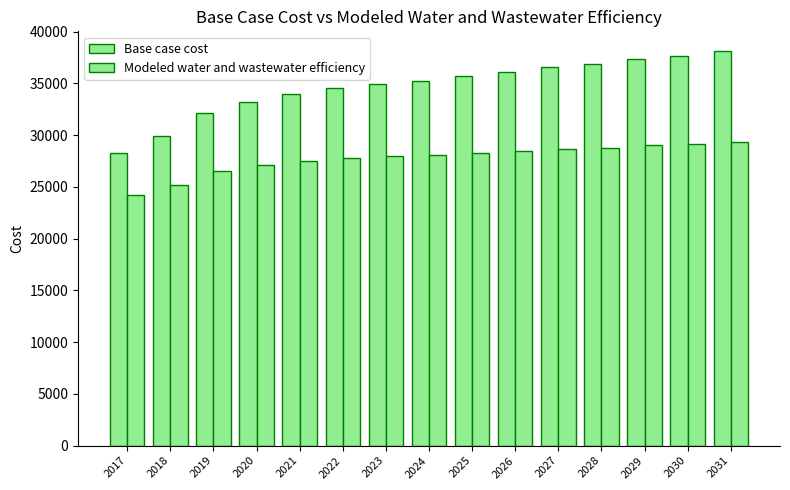

Reading left to right, what are all the values shown in this chart?

Base case cost: 28258.9	29882.1	32136.2	33234.2	33964.5	34537.8	34953.6	35264.8	35681.0	36149.8	36565.8	36876.9	37348.3	37610.1	38133.1
Modeled water and wastewater efficiency: 24204.4	25157.4	26523.3	27139.4	27518.5	27797.7	27976.7	28089.7	28273.2	28492.8	28680.2	28801.3	29028.7	29121.5	29386.2